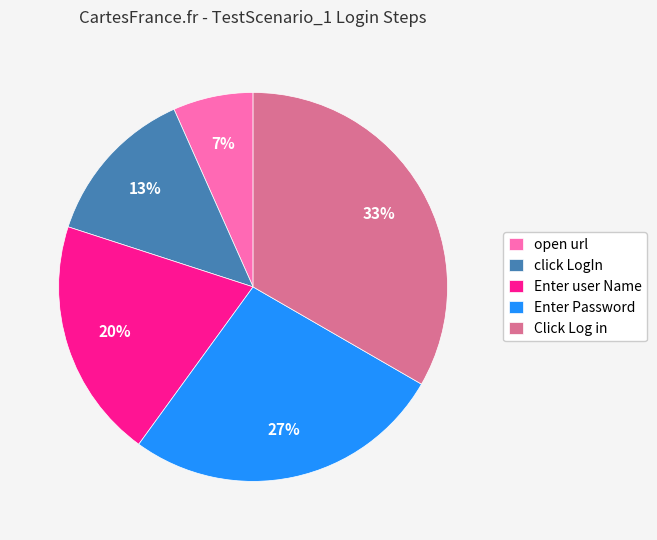

Does Enter Password account for over 50% of the chart?

No